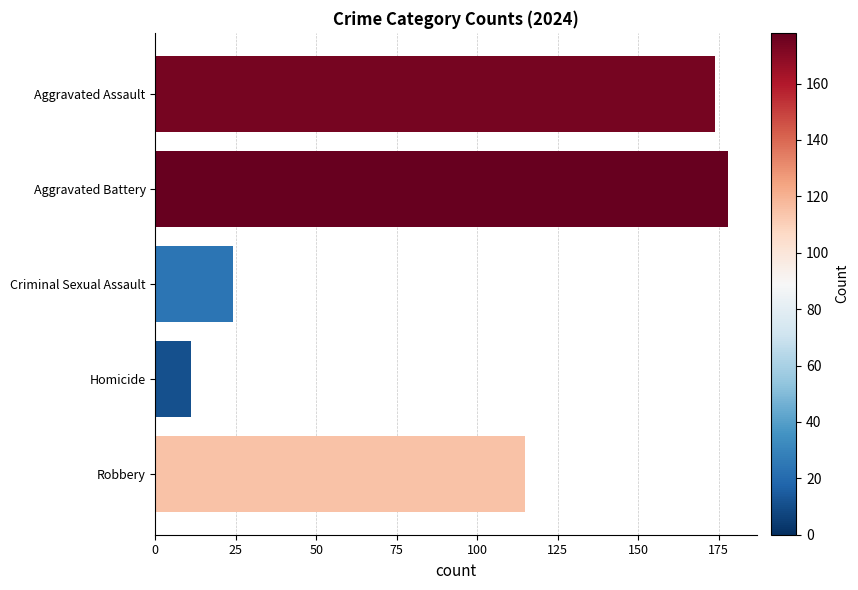

How many series are shown in this chart?

1